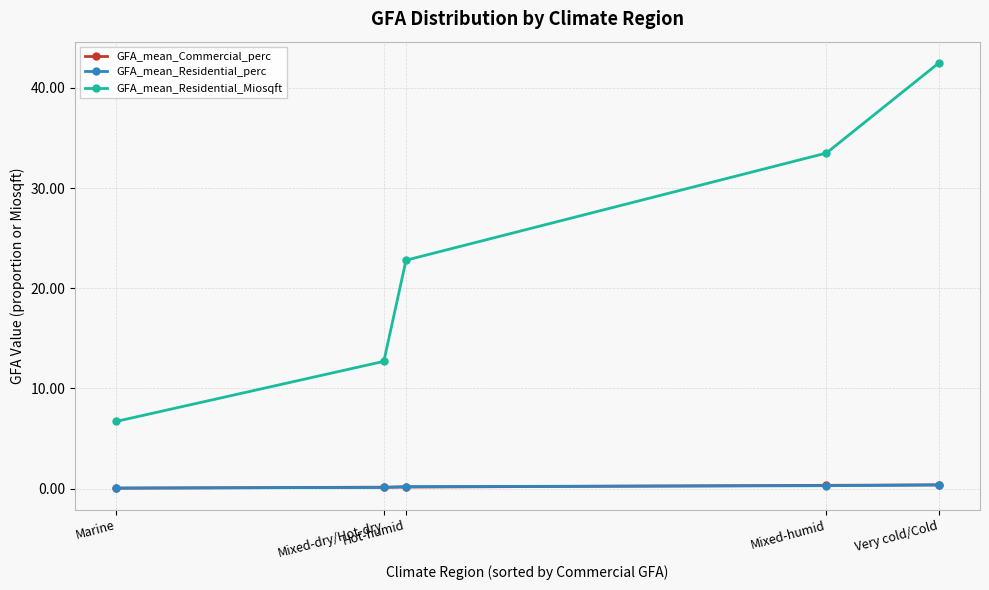

Where do GFA_mean_Commercial_perc and GFA_mean_Residential_perc first cross each other?

Marine and Mixed-dry/Hot-dry